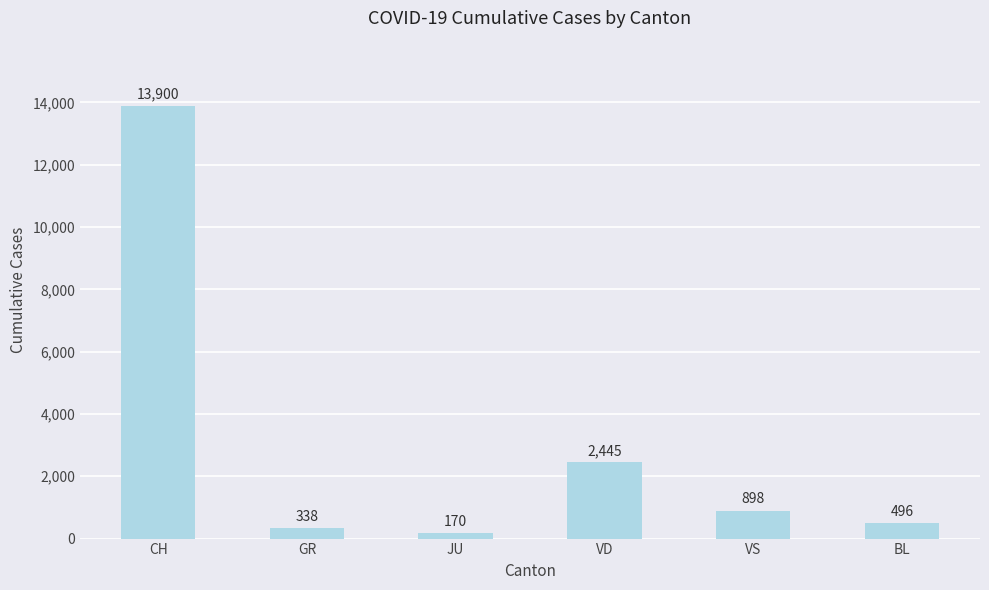

What position from the left is BL?

6